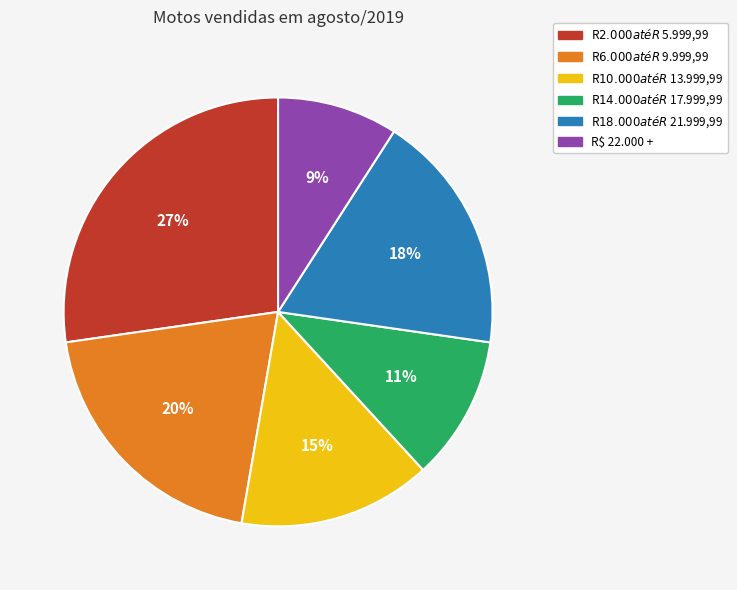

To the nearest percent, what percentage of the pie is R$ 6.000 até R$ 9.999,99?

20%